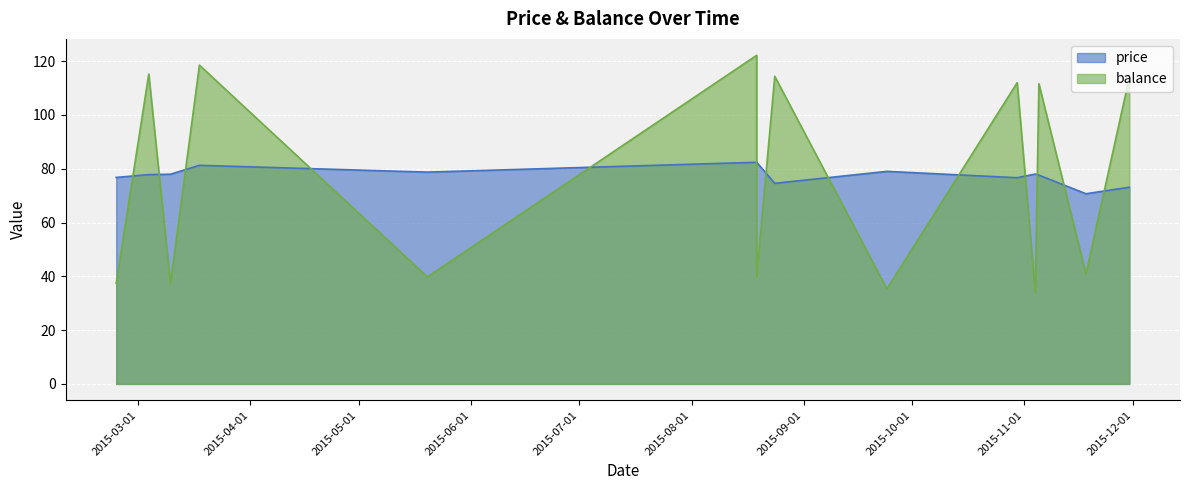

What is the difference between the maximum and second lowest values in the balance series?

86.8